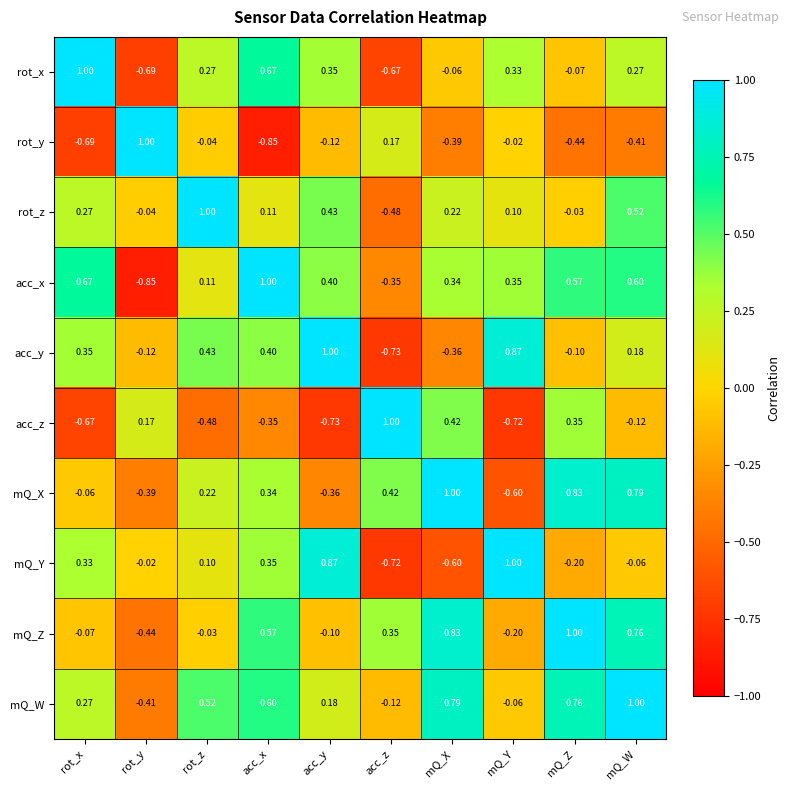

What is the total value across all series at mQ_W?

3.5